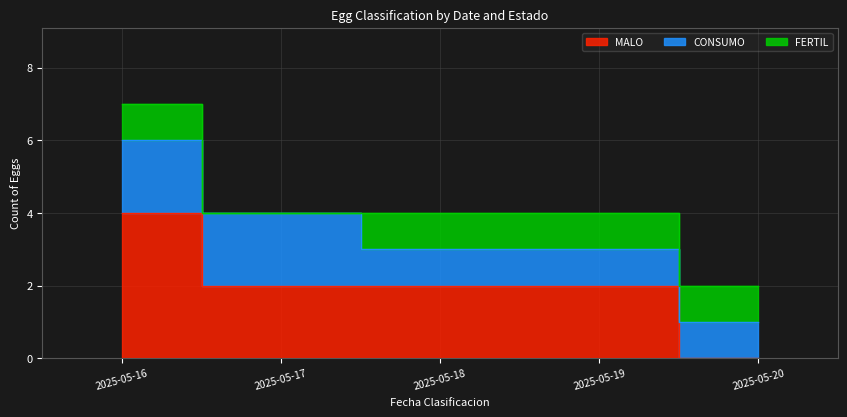

Rank the series by their maximum value, from highest to lowest.

MALO, CONSUMO, FERTIL